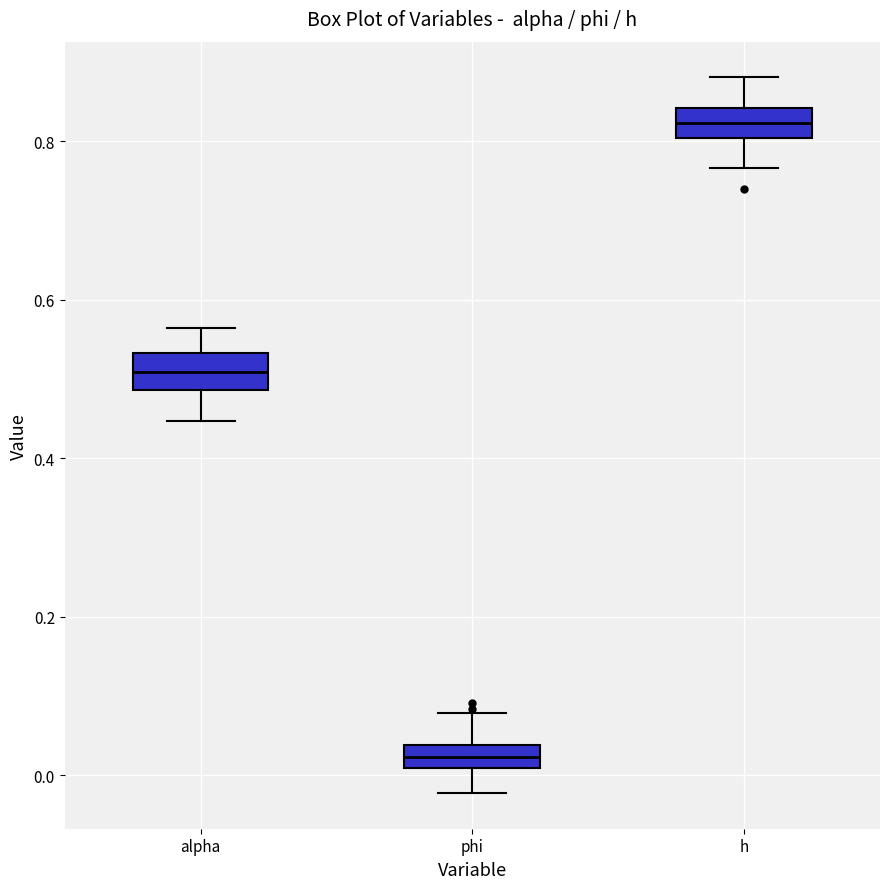

Which box has the lowest median line?

phi